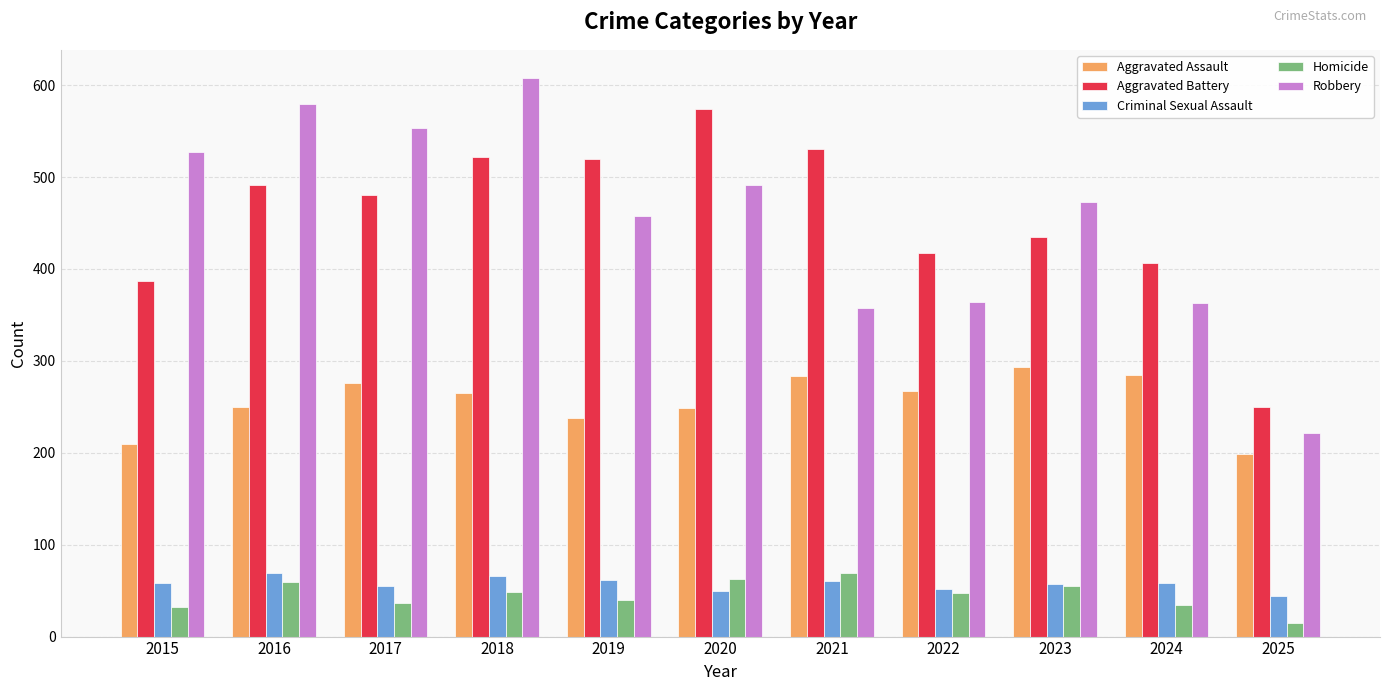

At which category is the sum across all series the highest?

2018